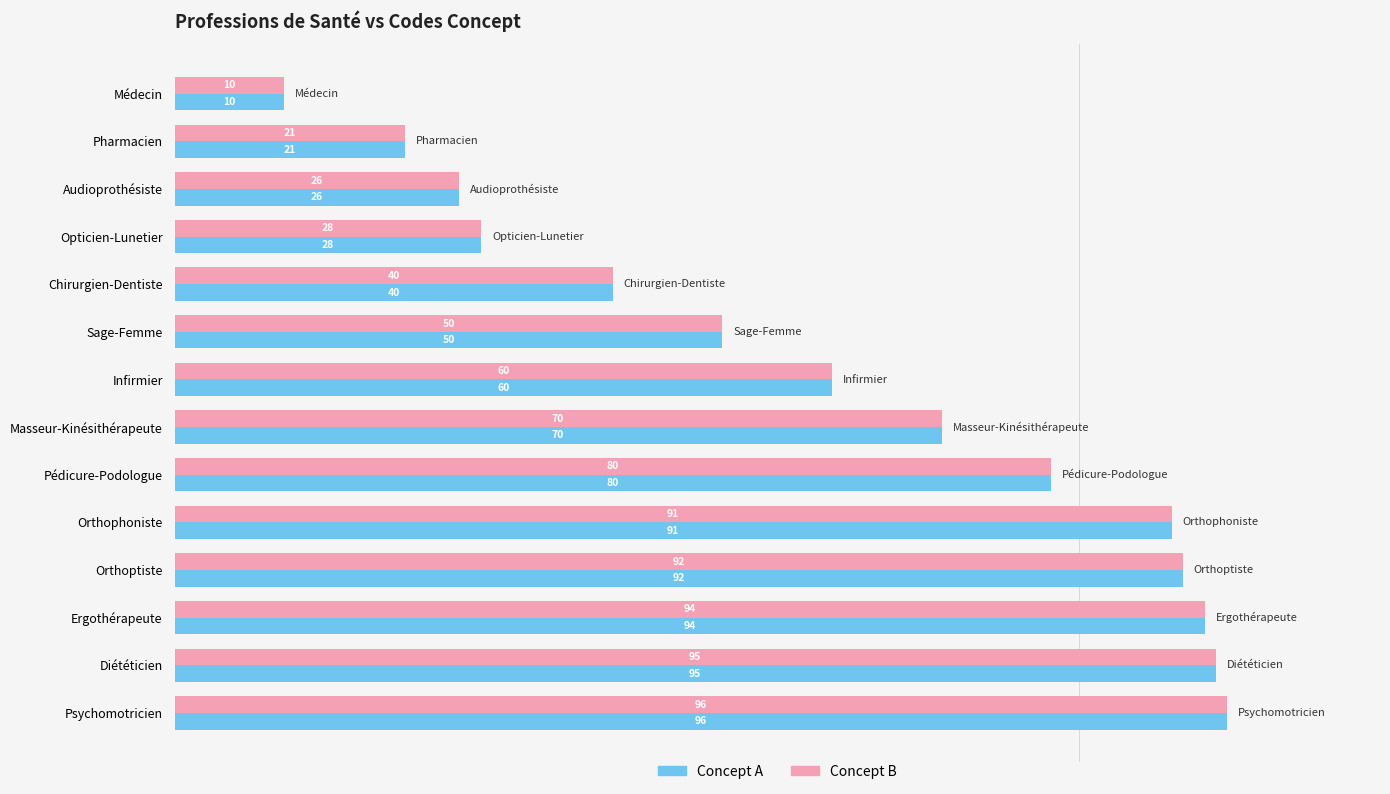

What is the highest value of the Concept B series?

96